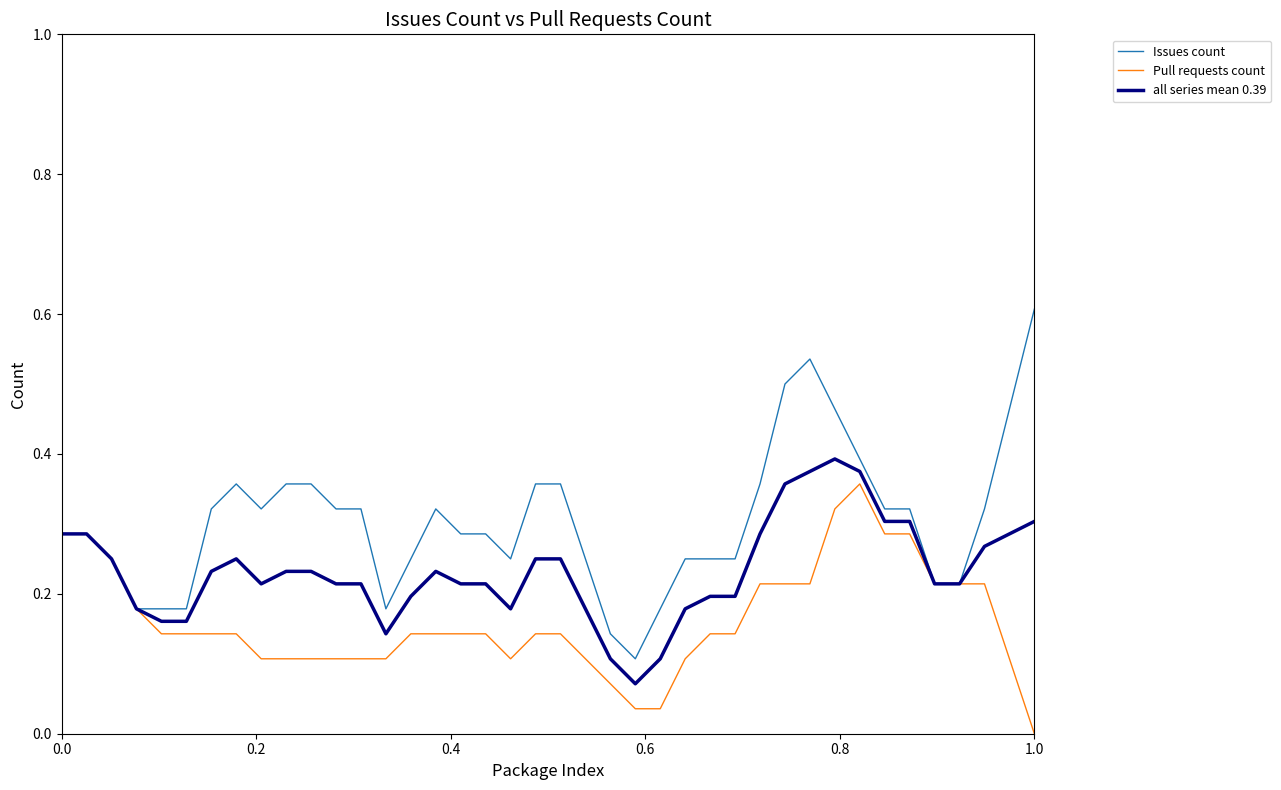

How many lines are shown in the chart?

3